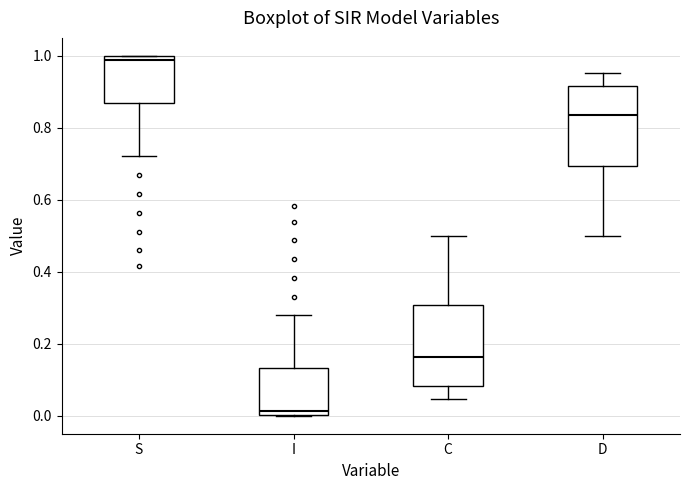

Reading left to right, transcribe this box plot: for each box, give where its median line is, the range the box spans, and where its two whiskers end, as read against the y-axis. The values are not printed on the chart, so give them approximately, as read against the axis.

S: median 0.98, box 0.86 to 1.00, whiskers 0.72 to 1.00
I: median 0.02, box 0.00 to 0.14, whiskers 0.00 to 0.28
C: median 0.16, box 0.08 to 0.30, whiskers 0.04 to 0.50
D: median 0.84, box 0.70 to 0.92, whiskers 0.50 to 0.96